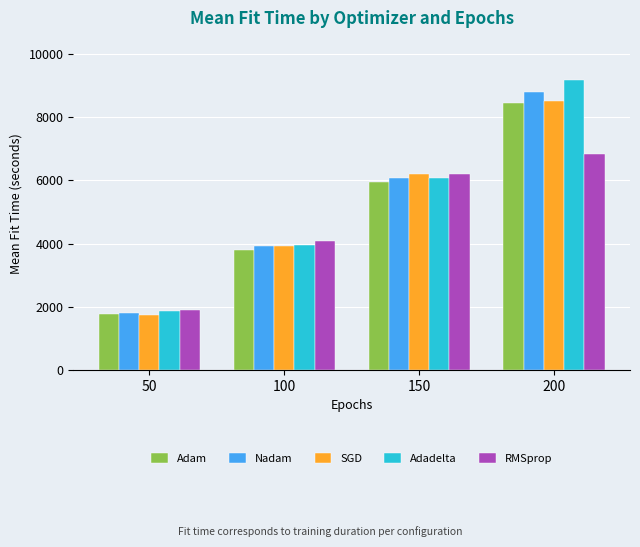

Rank the categories by Nadam value from highest to lowest.

200, 150, 100, 50